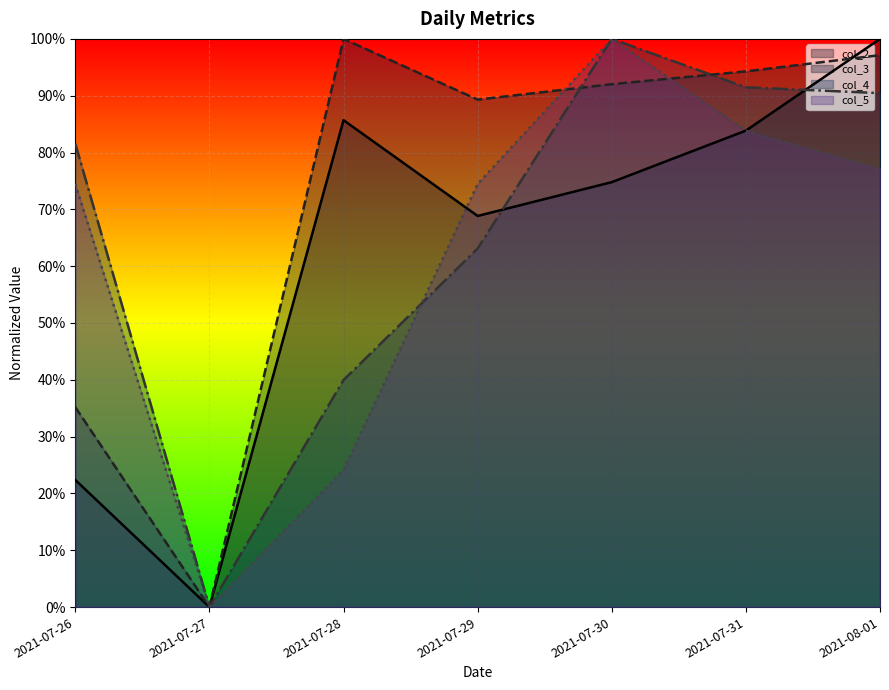

What is the difference between the maximum and second lowest values in the col_3 series?

0.6